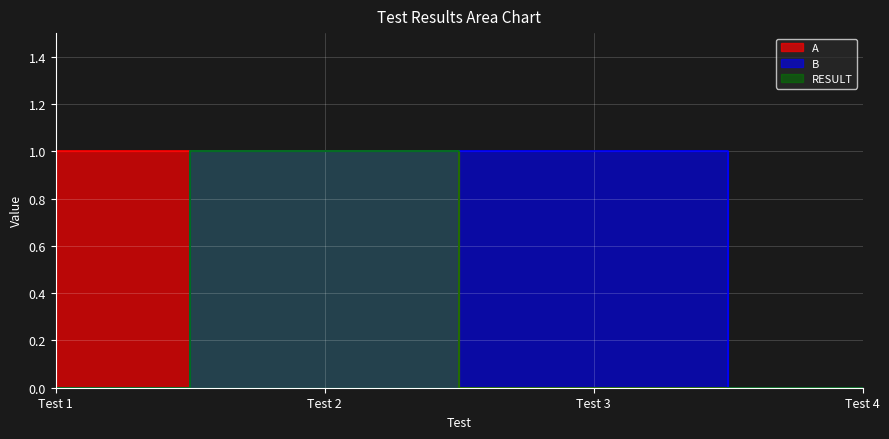

Reading right to left, what are all the values shown in this chart?

A: 0	0	1	1
B: 0	1	1	0
RESULT: 0	0	1	0